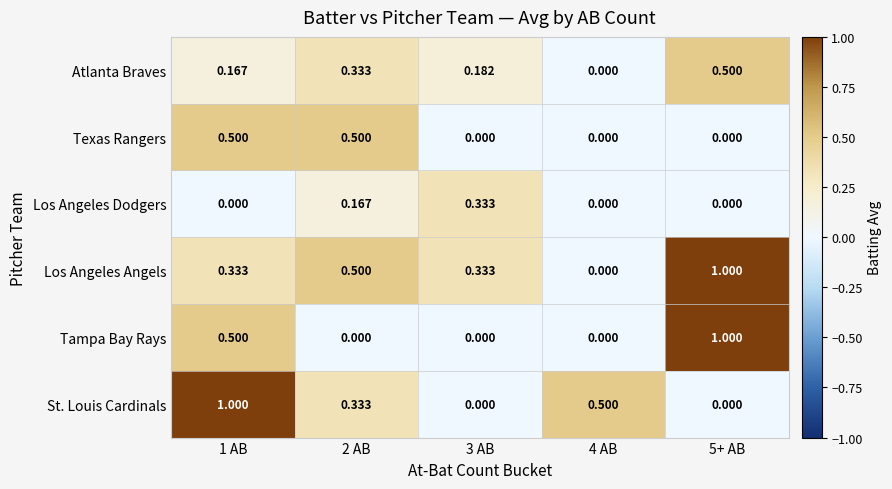

Which series has the largest total across all categories?

Los Angeles Angels